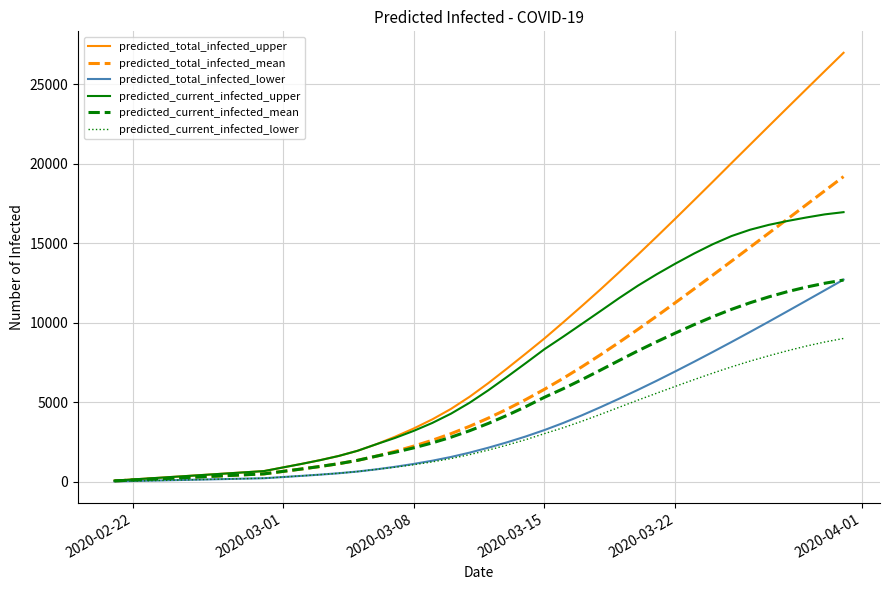

Which series has the largest total across all categories?

predicted_total_infected_upper